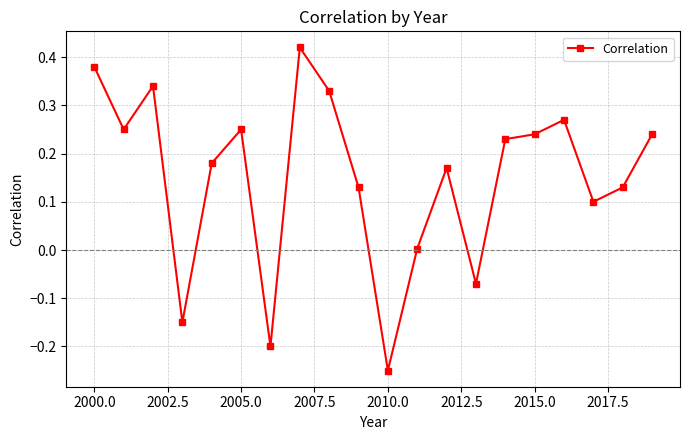

What is the difference between the second highest and minimum values?

0.6